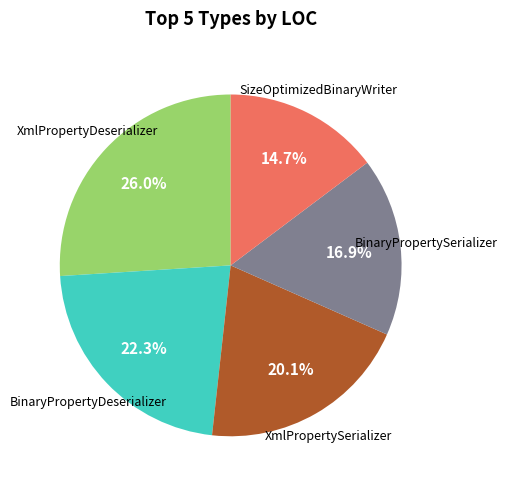

To the nearest percent, what is the average slice percentage?

20%